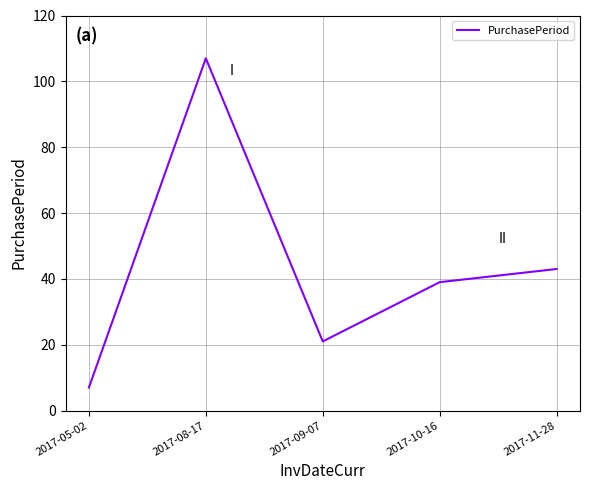

What position from the right is 2017-08-17?

4